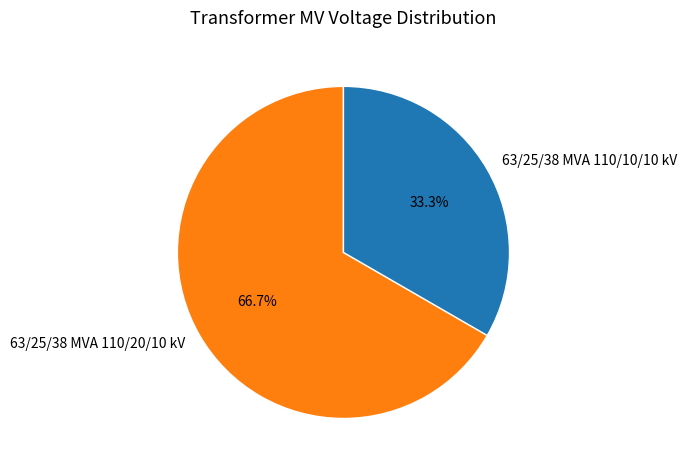

To the nearest percent, what portion does 63/25/38 MVA 110/10/10 kV represent?

33%